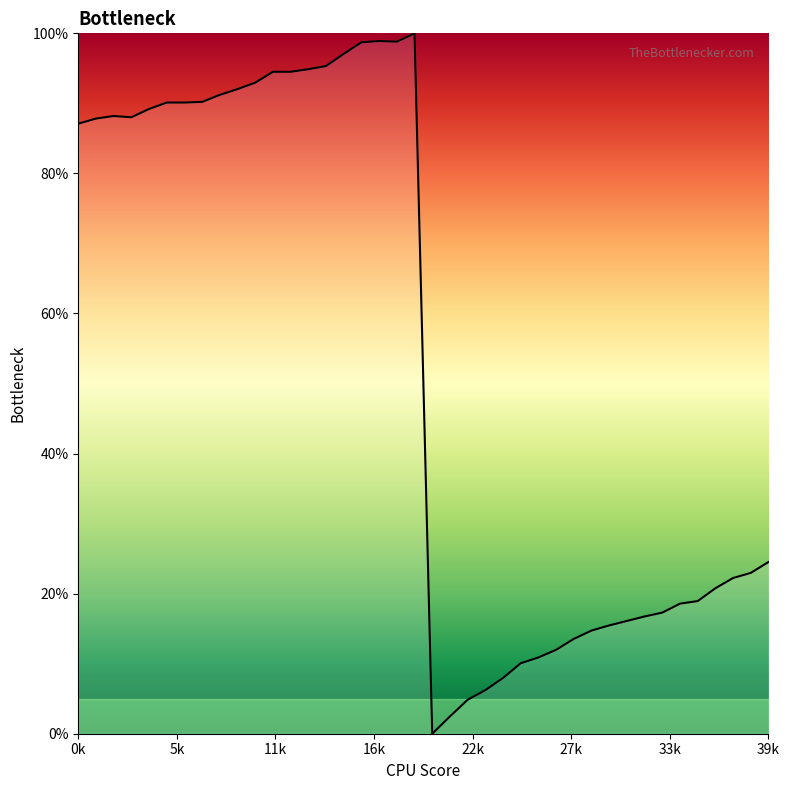

What is the maximum value shown in the chart?

100.0